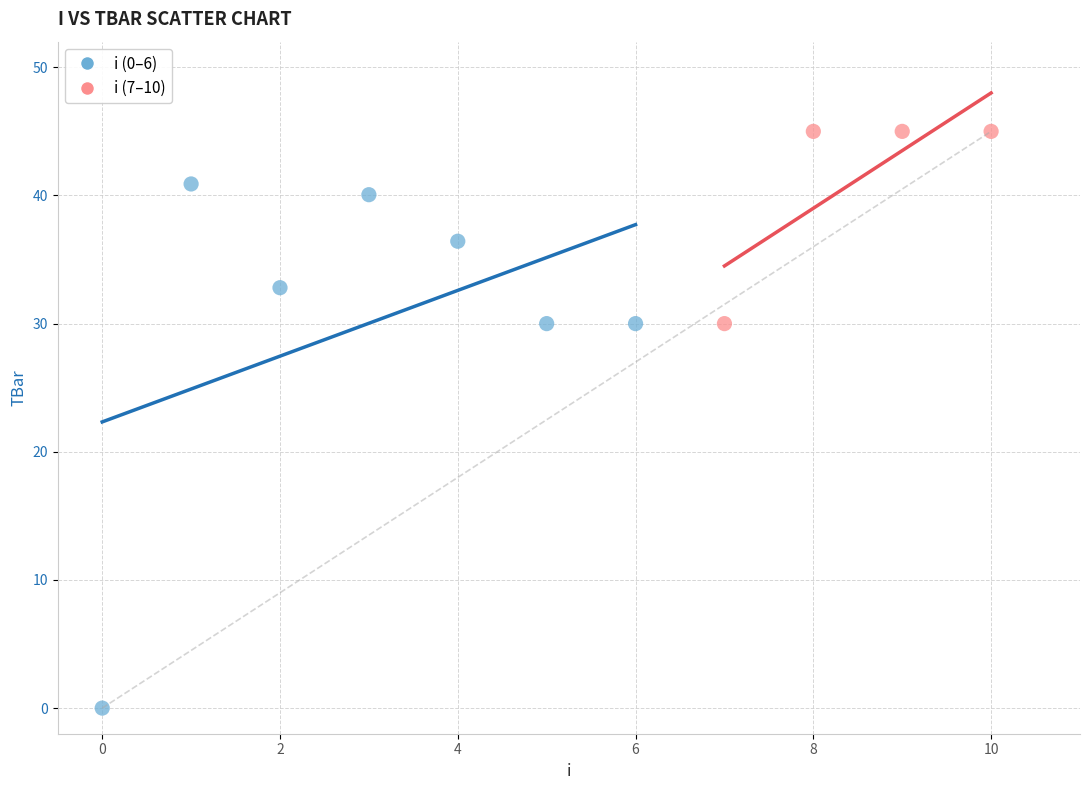

What are all the series names shown in the legend?

i (0–6), i (7–10)